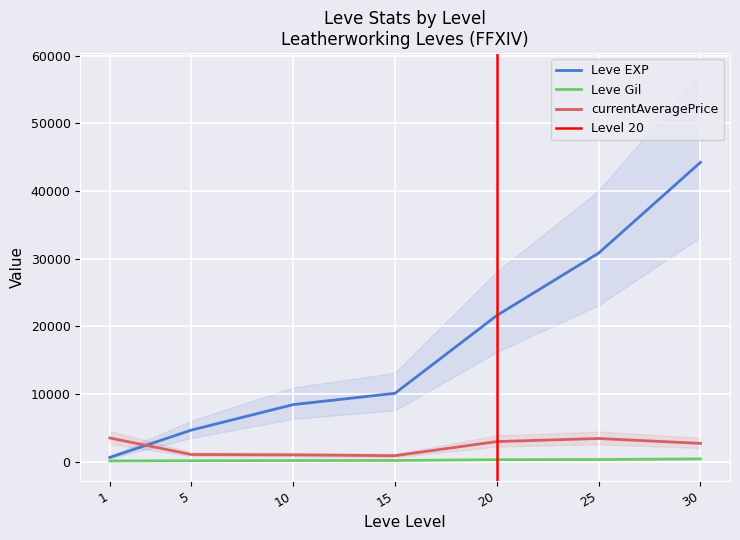

In currentAveragePrice, how many points are higher than both neighbors (excluding endpoints)?

1